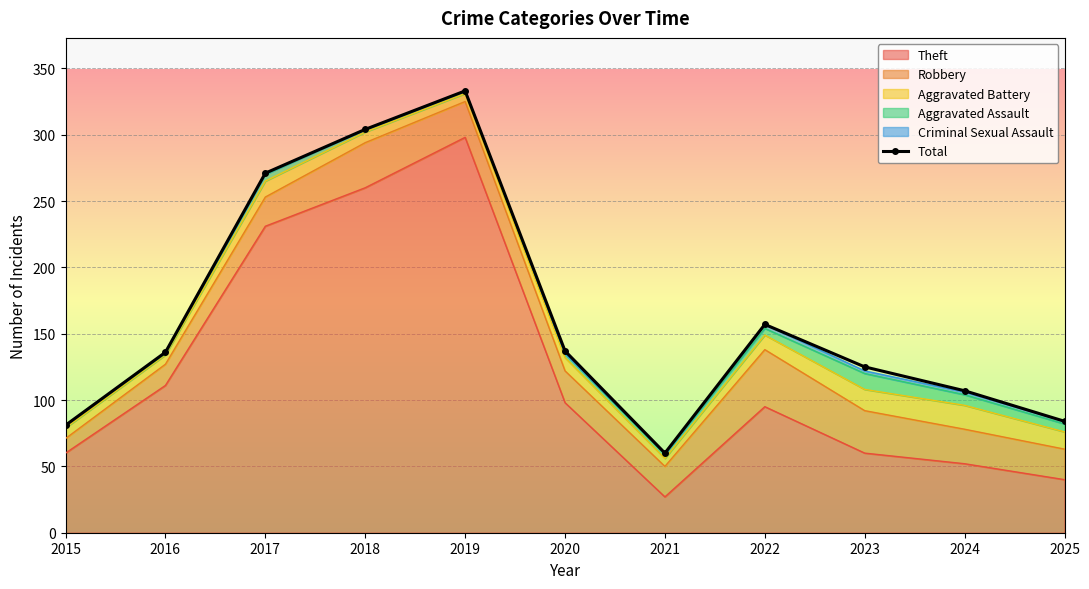

True or false: there are more than 0 points higher than both neighbors.

True